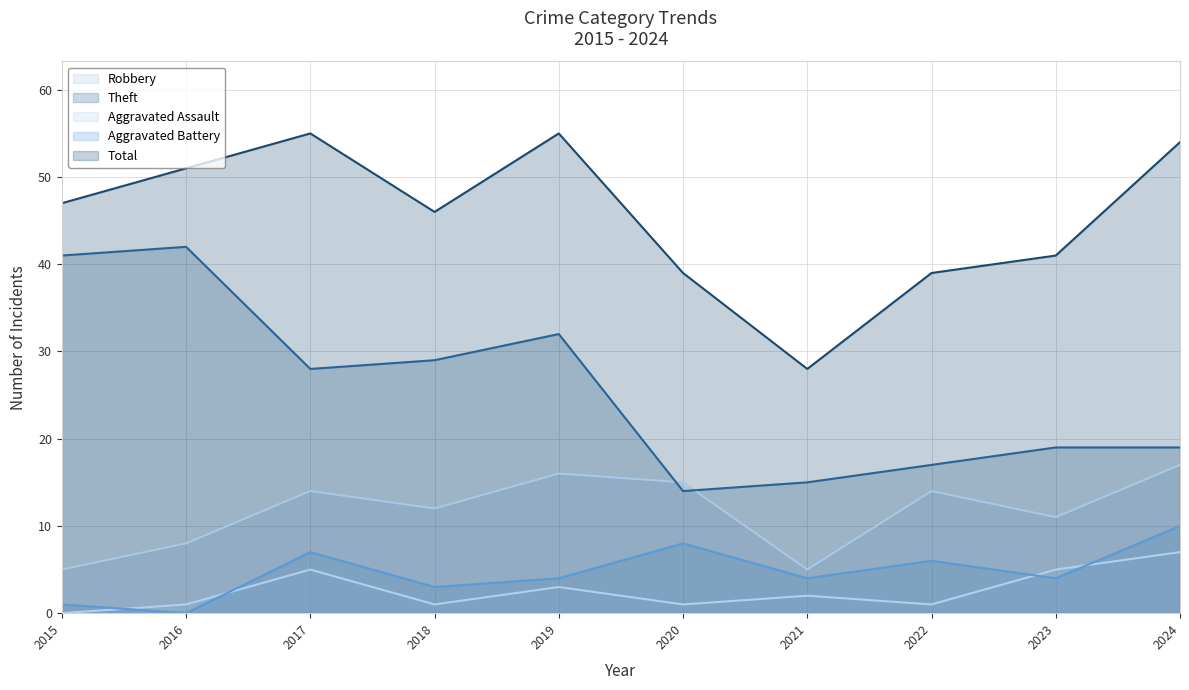

True or false: Theft and Total intersect in this chart.

False